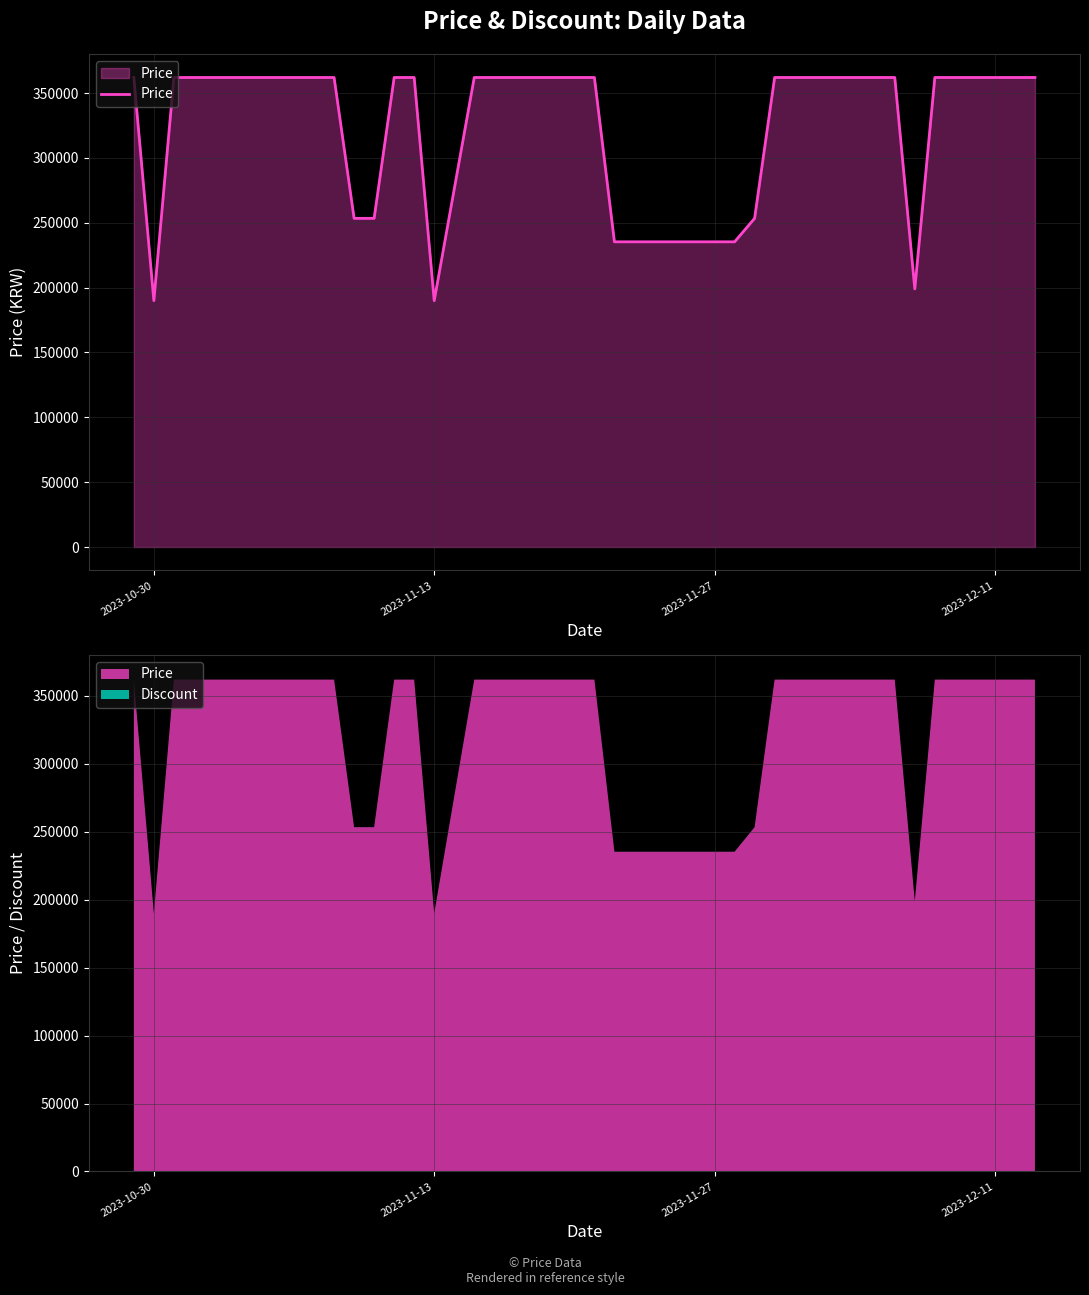

What is the average value?

334840